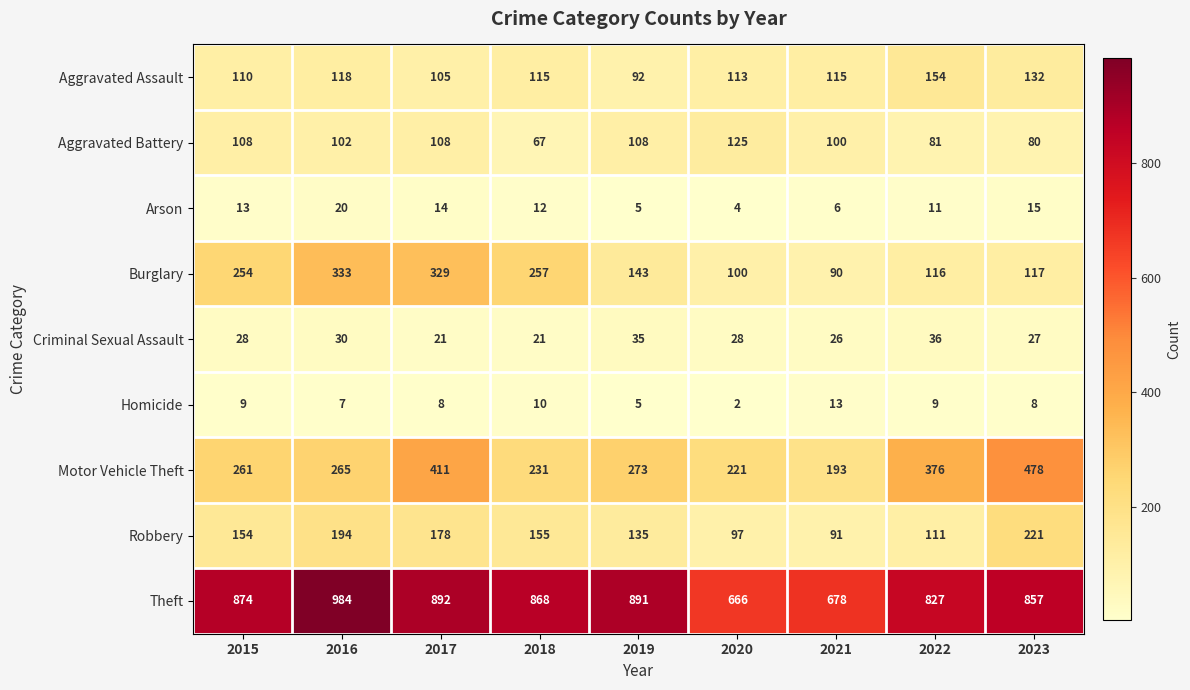

What is the difference between the second highest and minimum values in the Theft series?

226